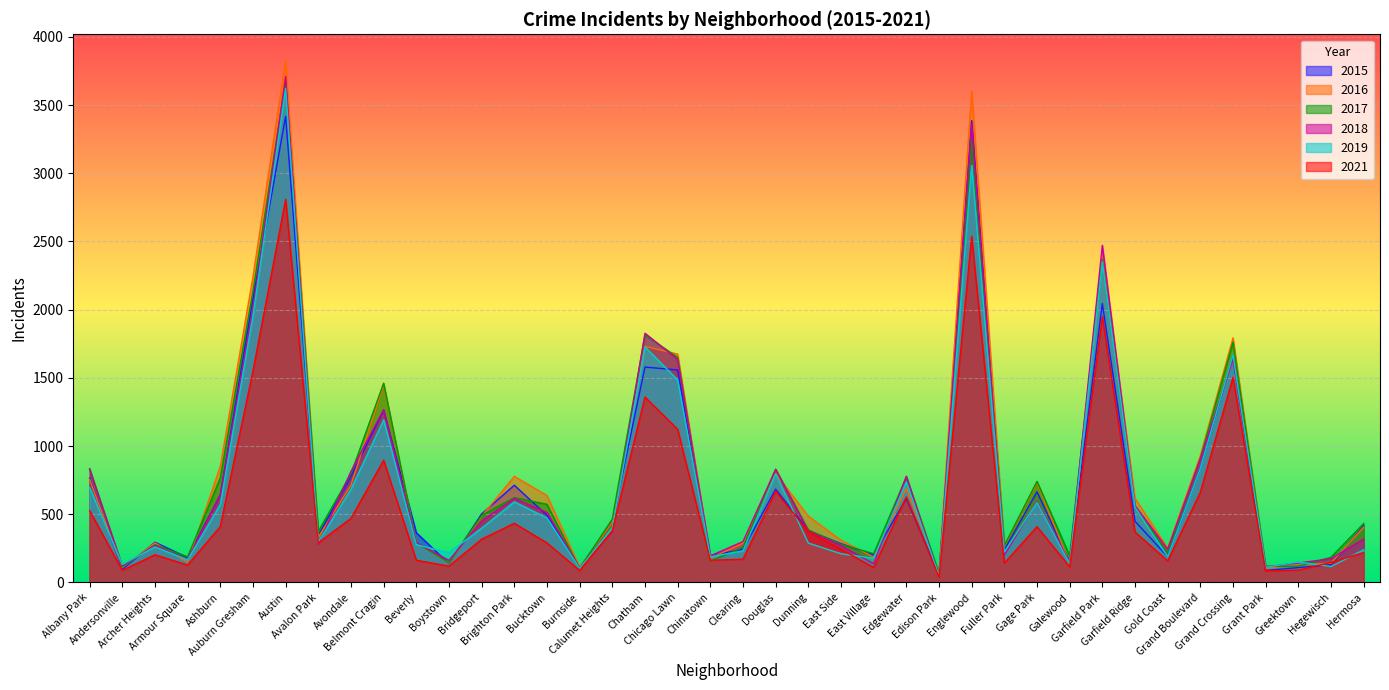

Where is the first local minimum for 2015?

Andersonville